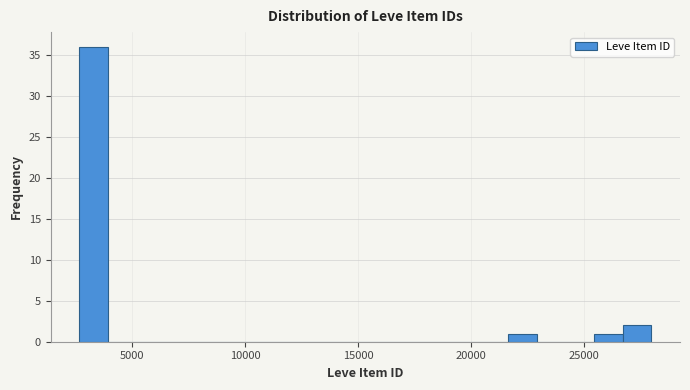

Read against the x-axis, roughly where is the centre of the tallest bar?

3500